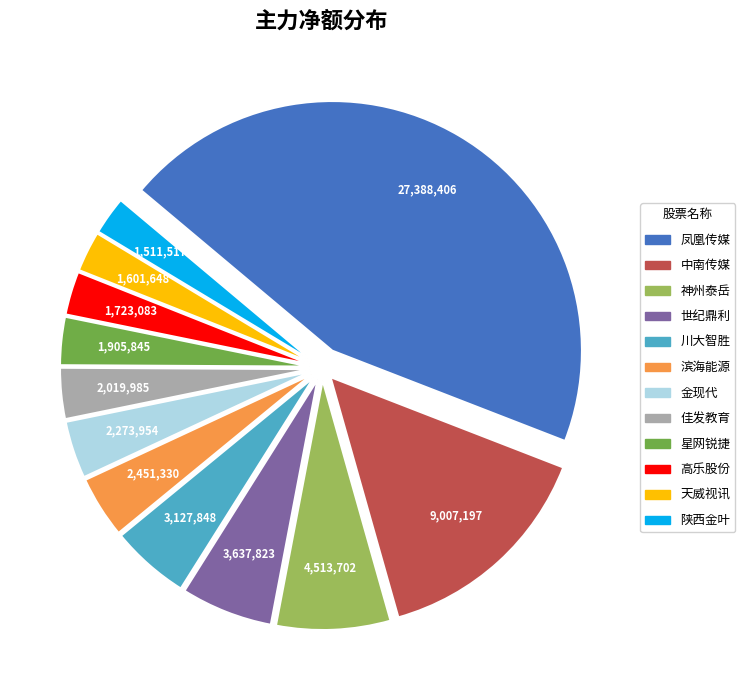

Which category has the biggest portion of the pie?

凤凰传媒